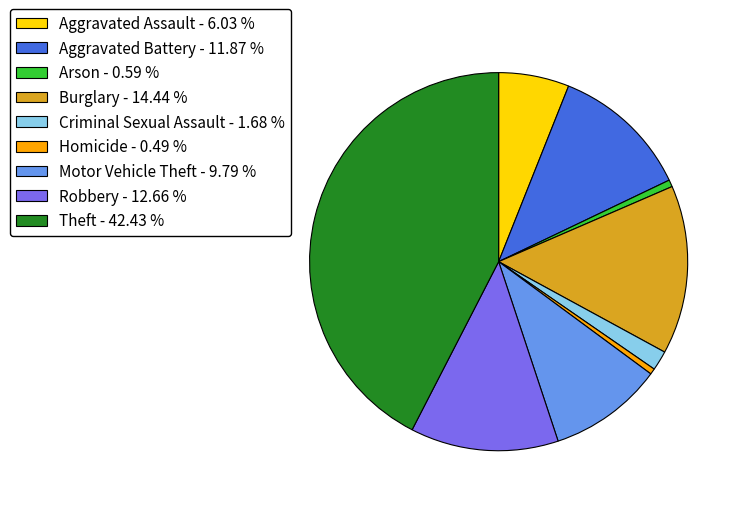

How many slices are in this pie chart?

9